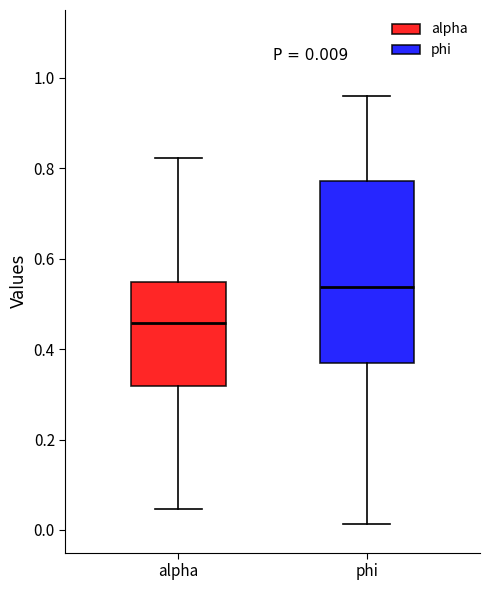

Comparing the boxes themselves (not the whiskers), which one is the tallest?

phi